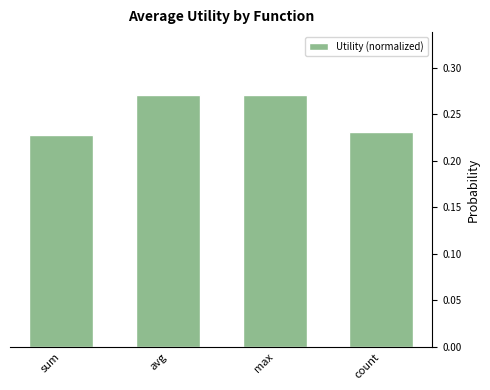

What is the label of the 1st bar from the right?

count